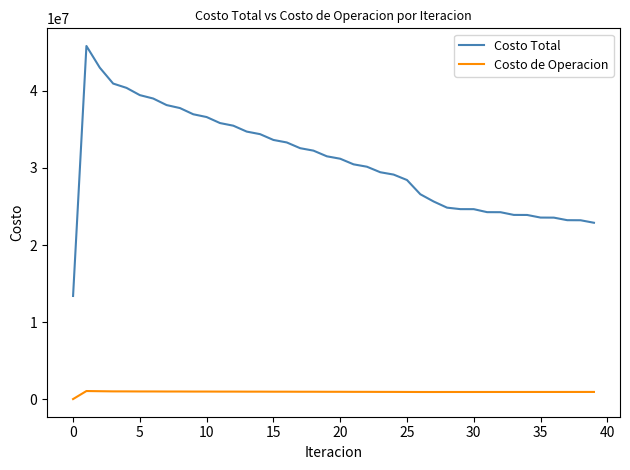

List the series in order of their peak value, lowest first.

Costo de Operacion, Costo Total